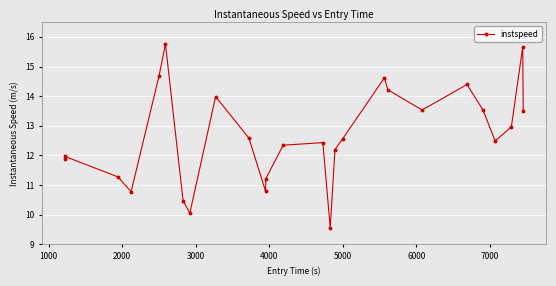

Reading left to right, list all the values displayed in this chart.

11.9	12.0	11.3	10.8	14.7	15.8	10.5	10.1	14.0	12.6	10.8	11.2	12.3	12.4	9.6	12.2	12.6	14.6	14.2	13.5	14.4	13.5	12.5	13.0	15.7	13.5